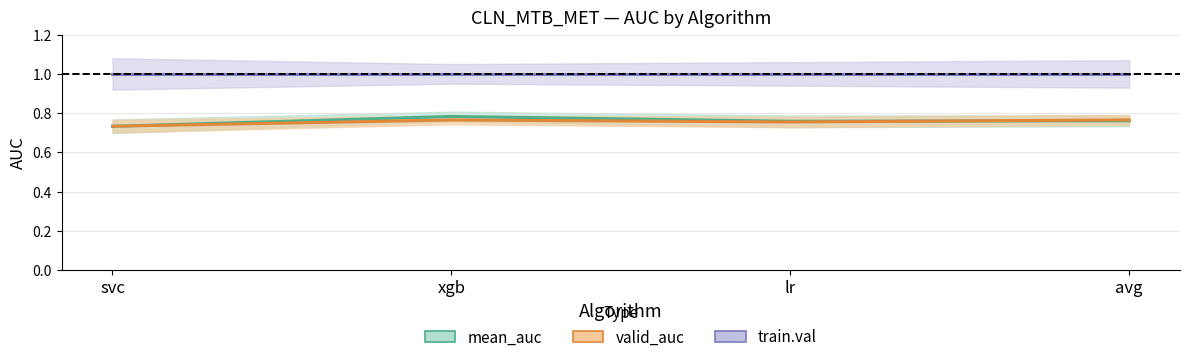

At which category is the sum across all series the highest?

xgb